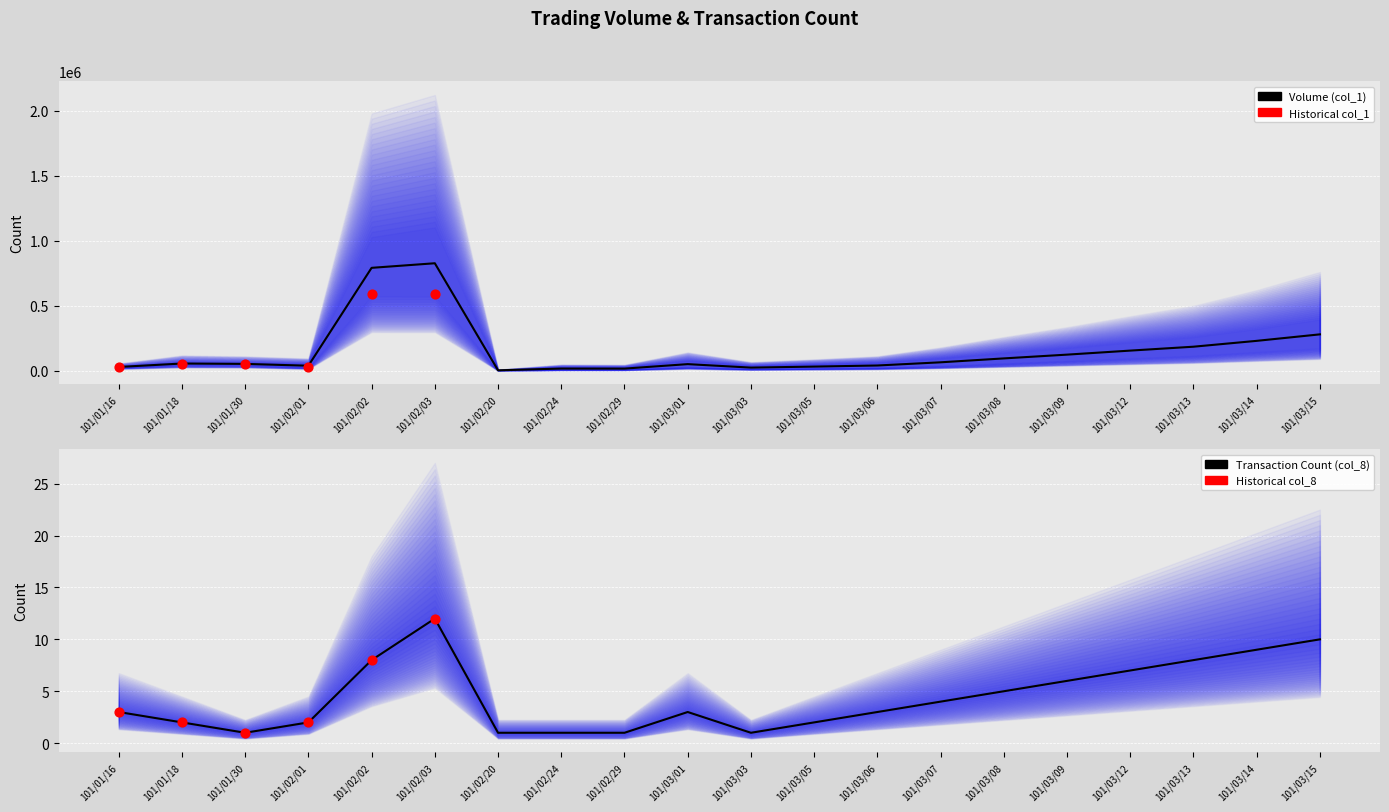

What is the total value across all series at 101/03/13?

185008